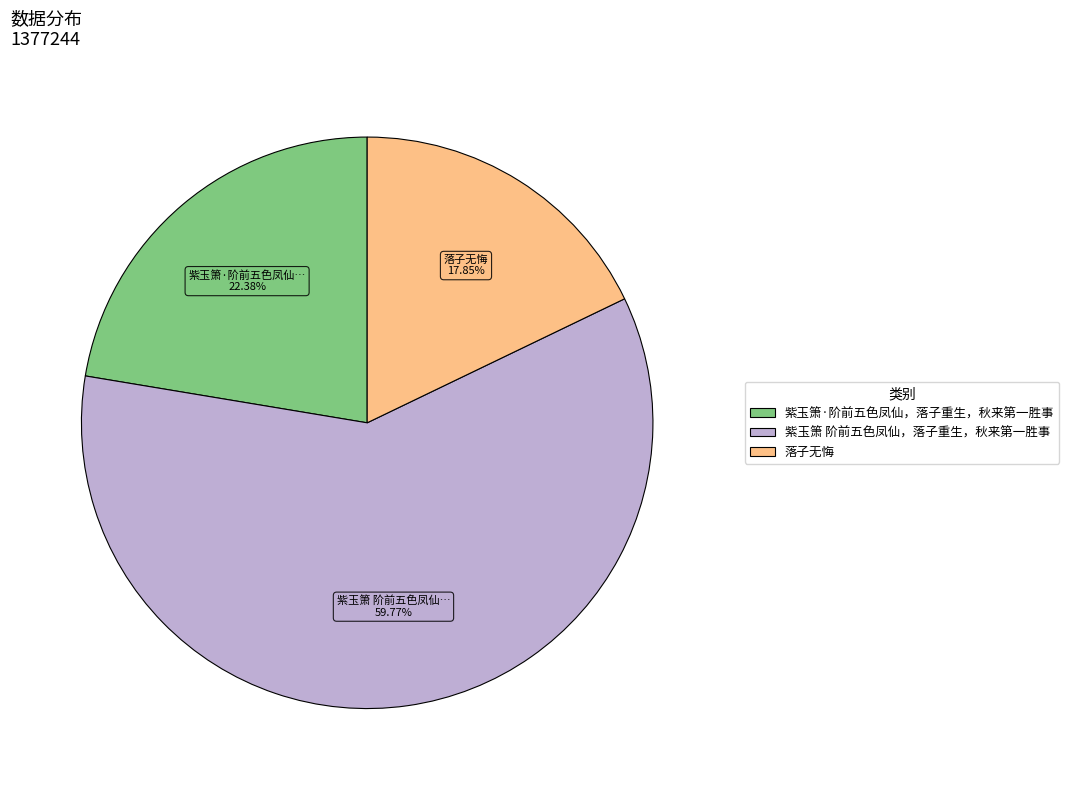

Is the sum of 落子无悔 and 紫玉箫 阶前五色凤仙，落子重生，秋来第一胜事 greater than half?

Yes